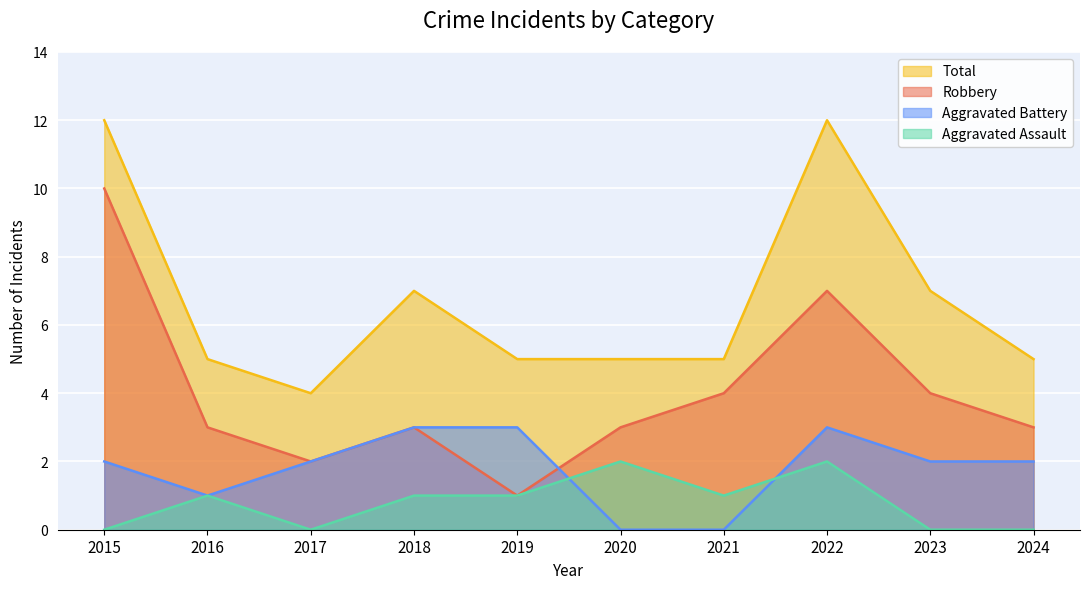

Where is Total nearest to the value 8?

2018